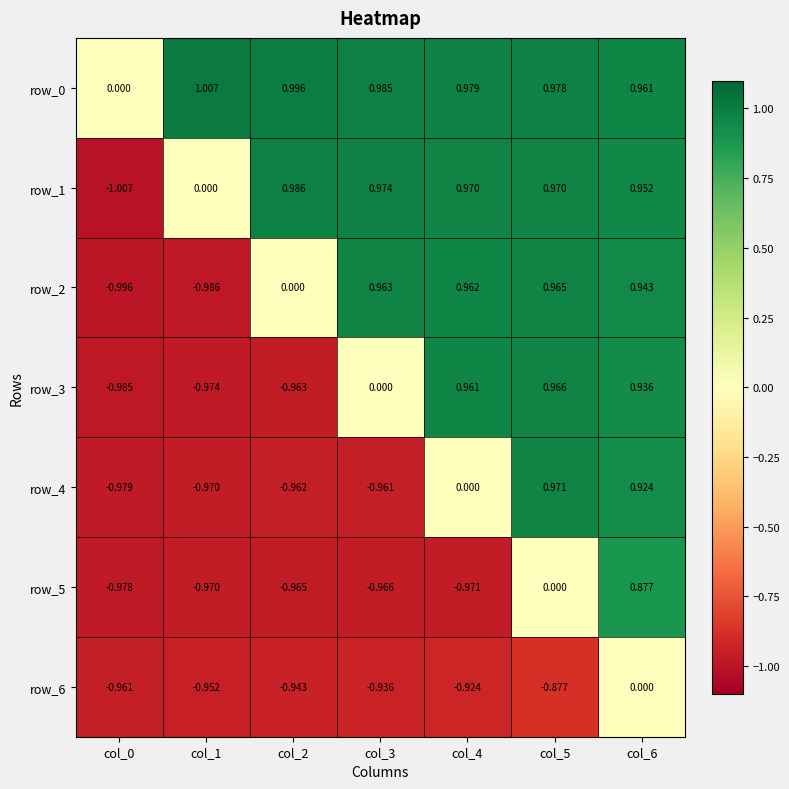

Is the value of row_0 at col_1 greater than the value of row_1 at col_0?

Yes